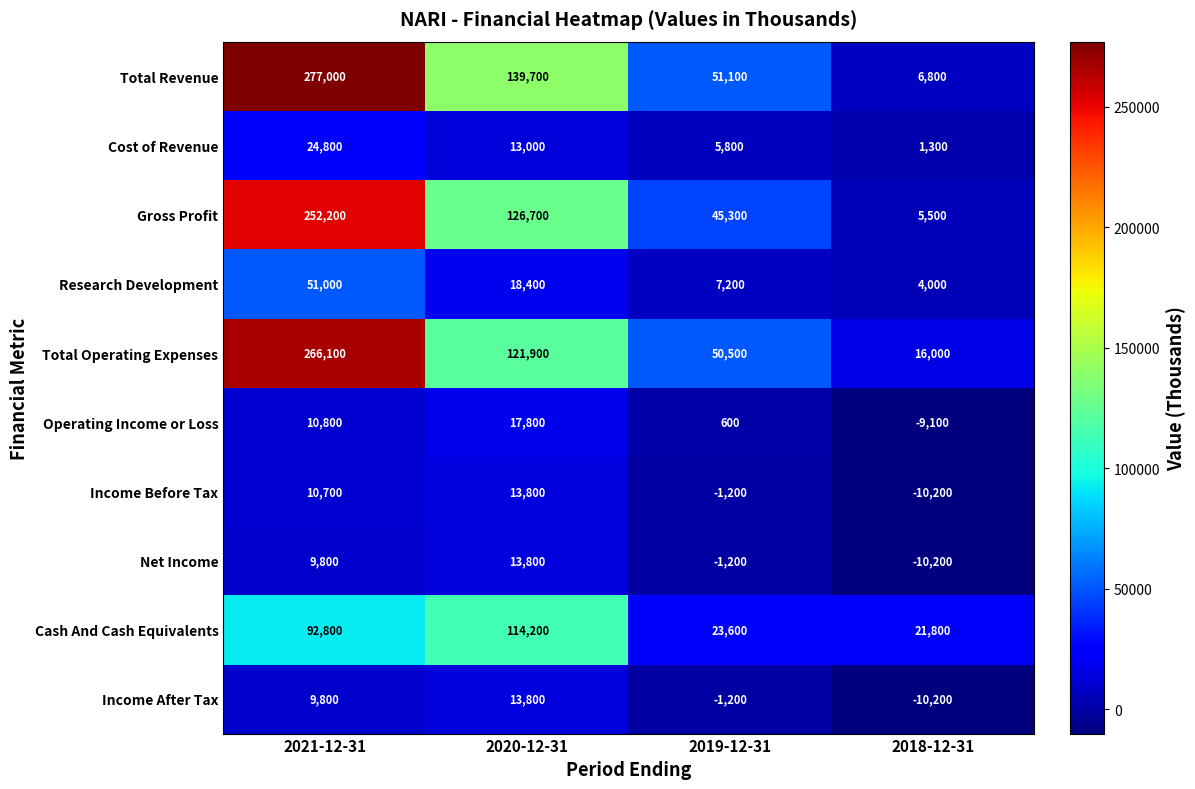

Which series has the largest total across all categories?

Total Revenue